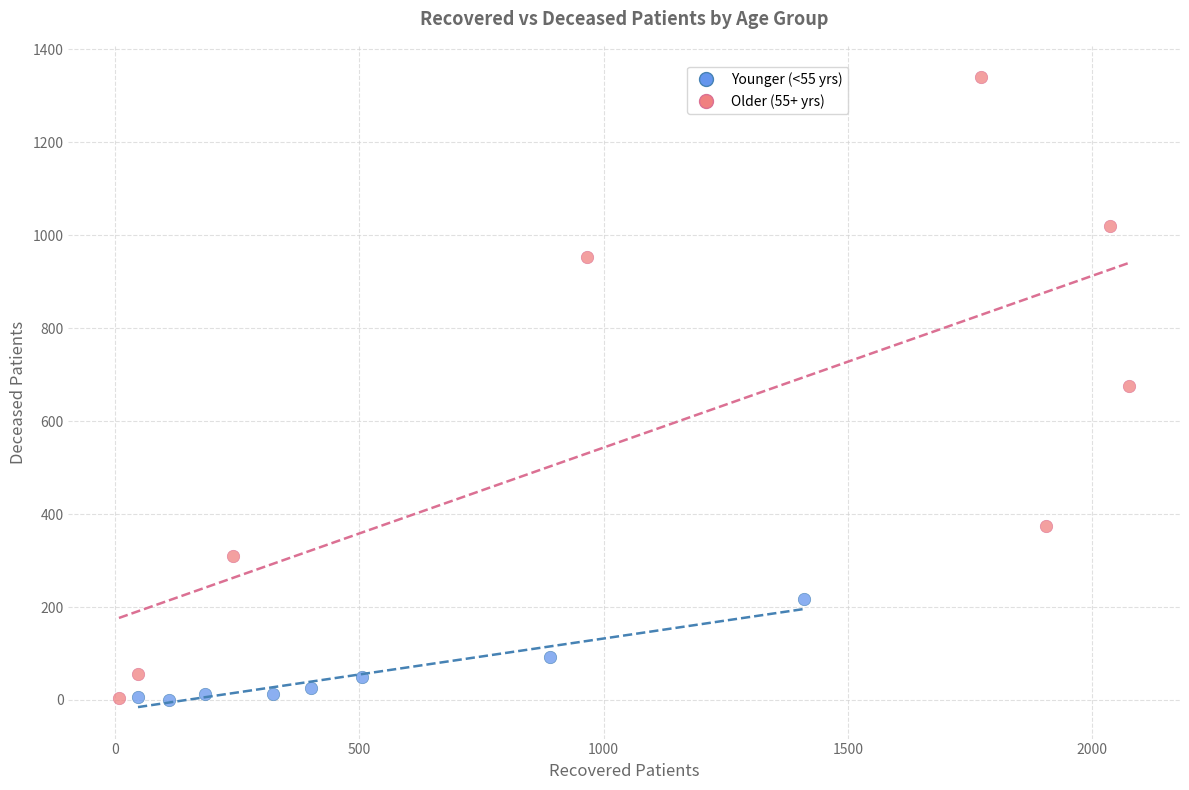

Which series contains the highest Y value?

Older (55+ yrs)